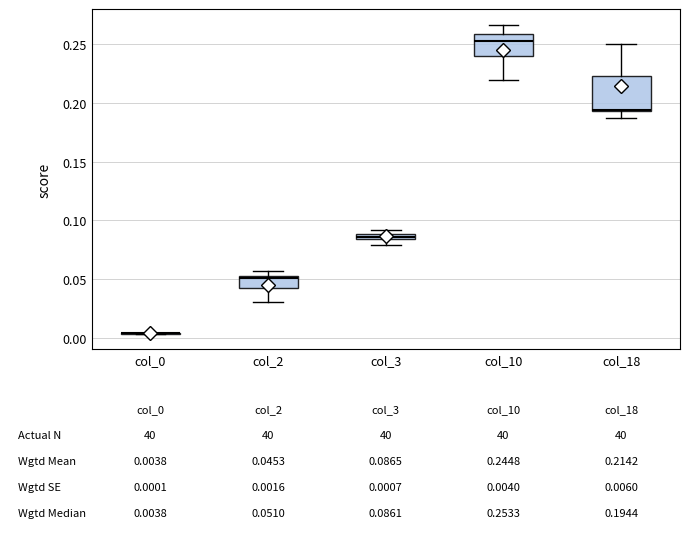

Comparing the boxes themselves (not the whiskers), which one is the tallest?

col_18